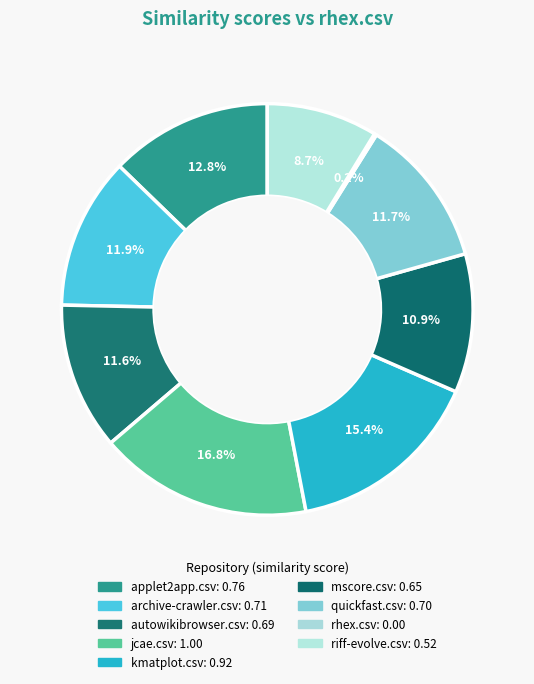

To the nearest percent, what is the average slice percentage?

11%